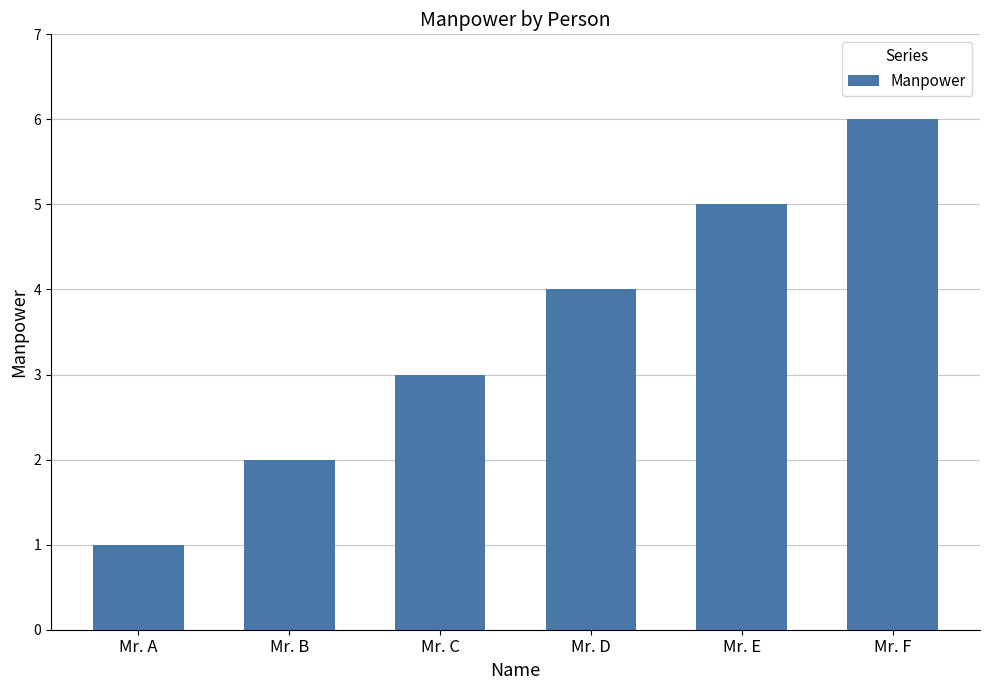

List the labels in order of value, smallest first.

Mr. A, Mr. B, Mr. C, Mr. D, Mr. E, Mr. F